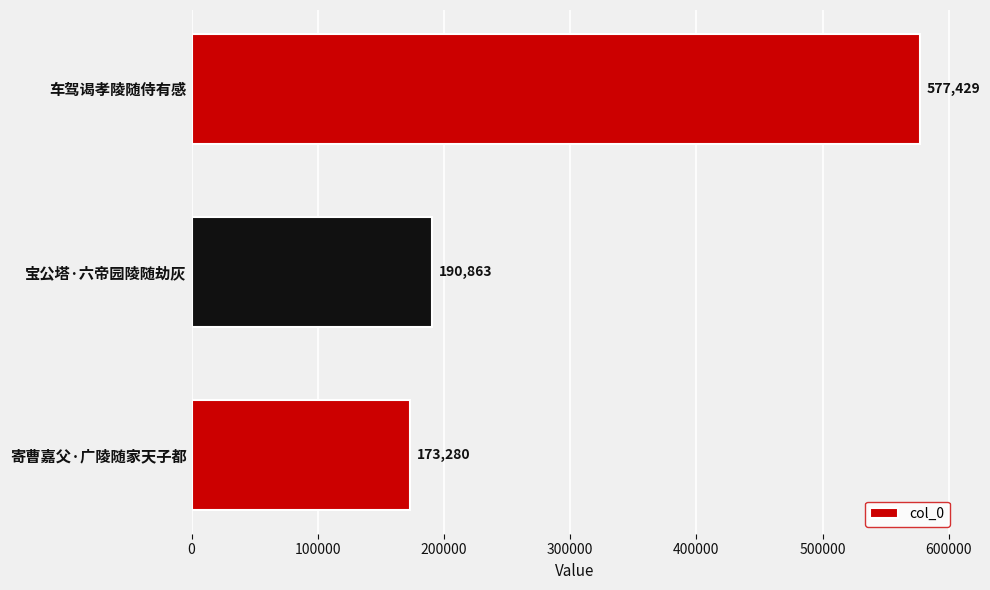

What is the difference between the second highest and minimum values?

17583